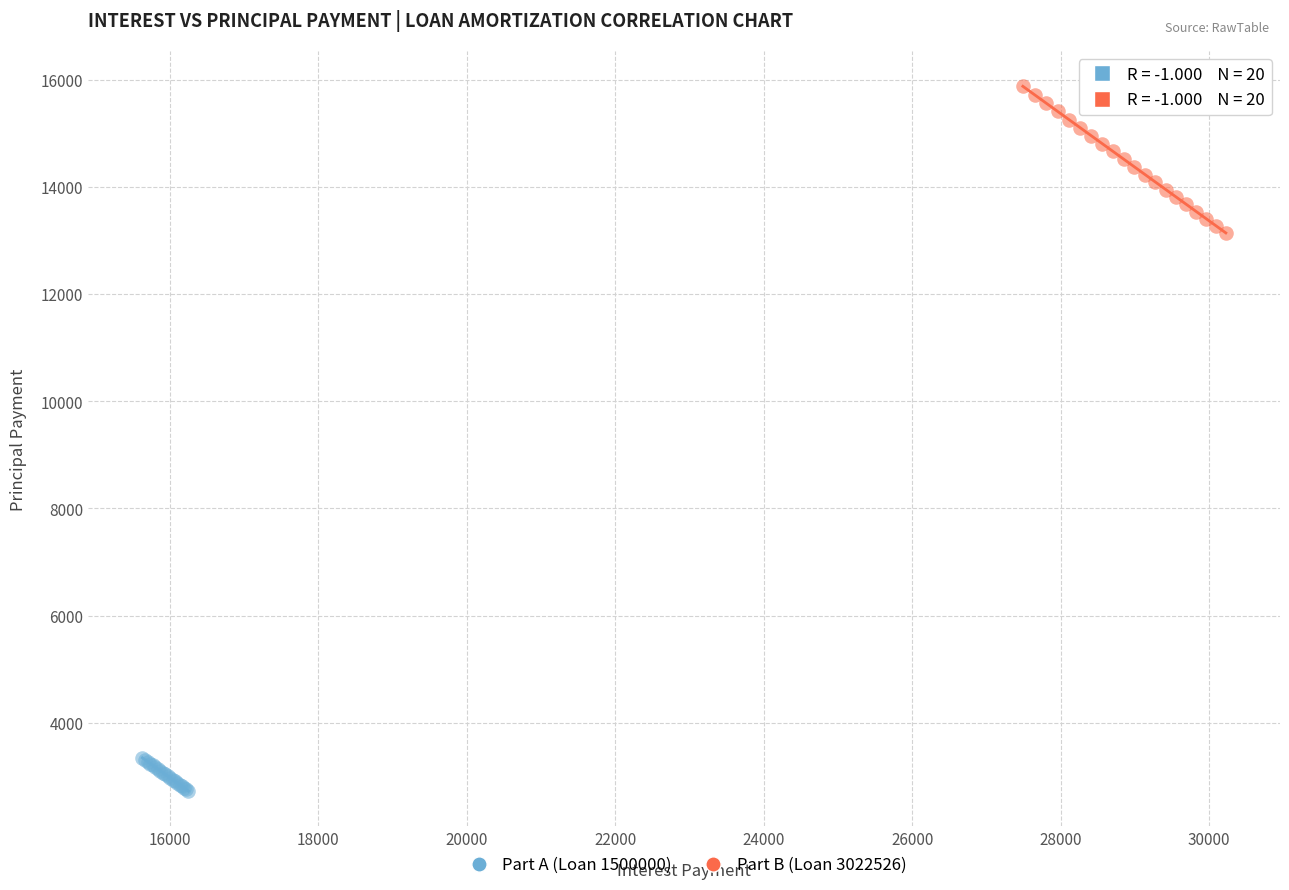

Which series has the widest spread of Y values?

Part B (Loan 3022526)